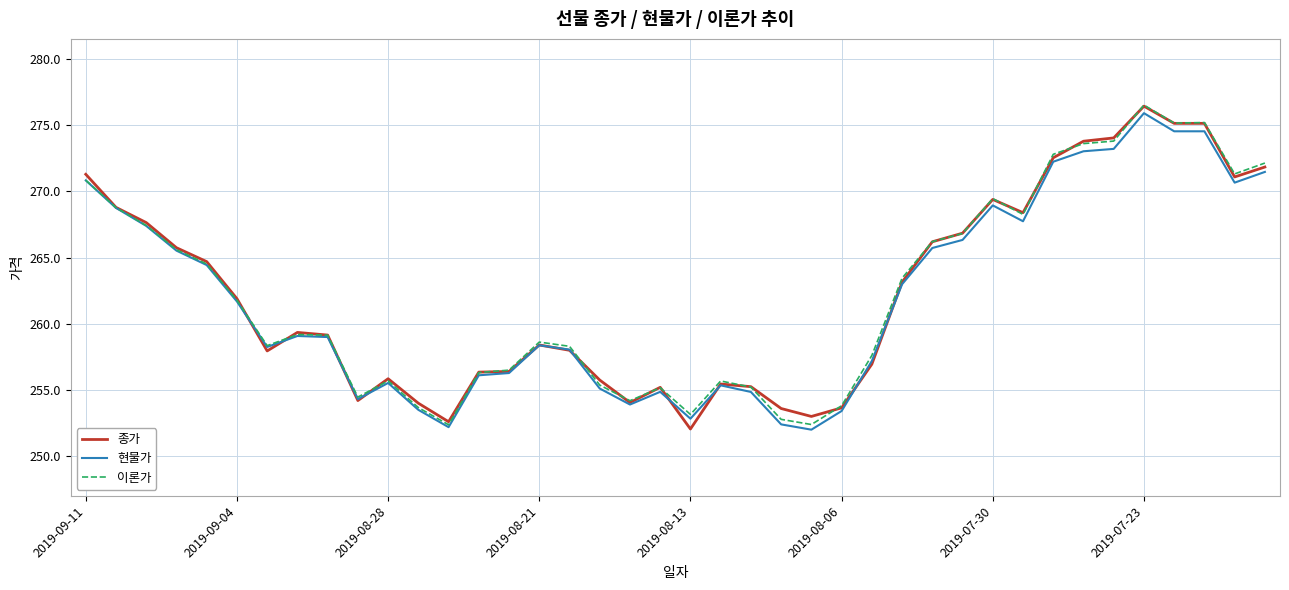

What is the minimum value for 현물가?

252.0